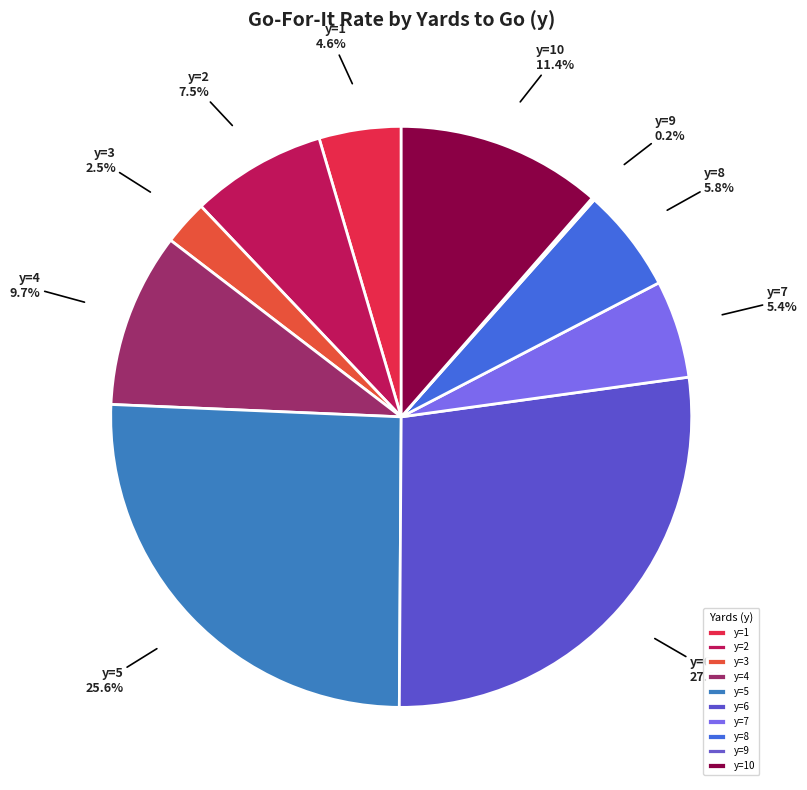

What portion of the pie excludes y=7?

94.6%